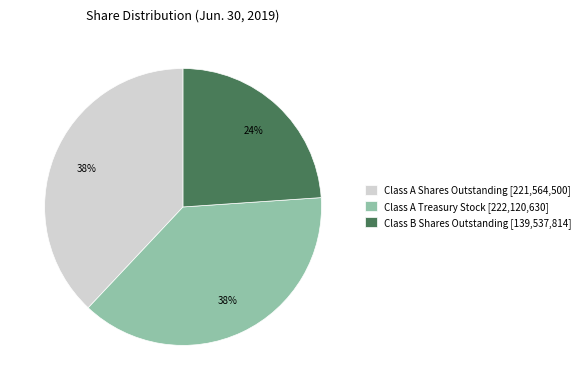

Is there a majority slice in this chart?

No